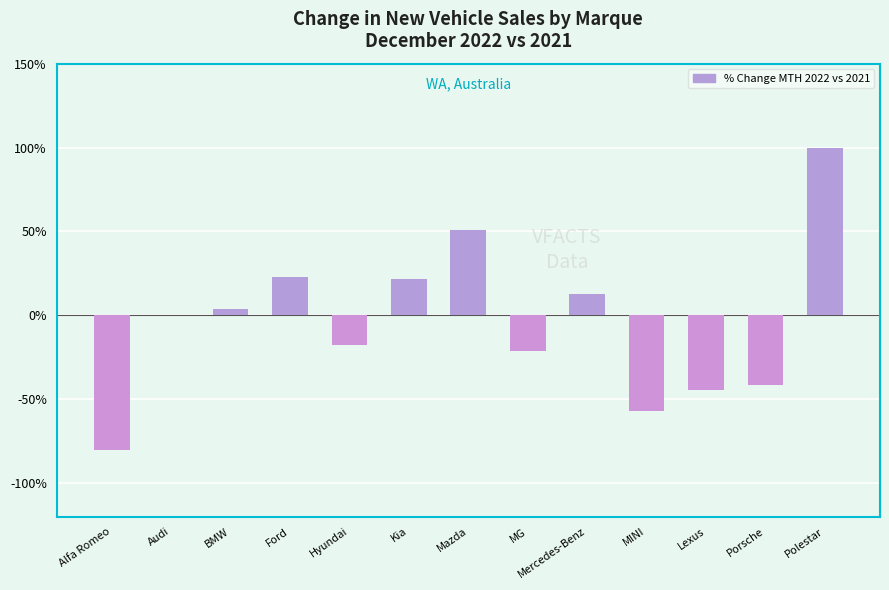

What is the sum of all values?

-49.9